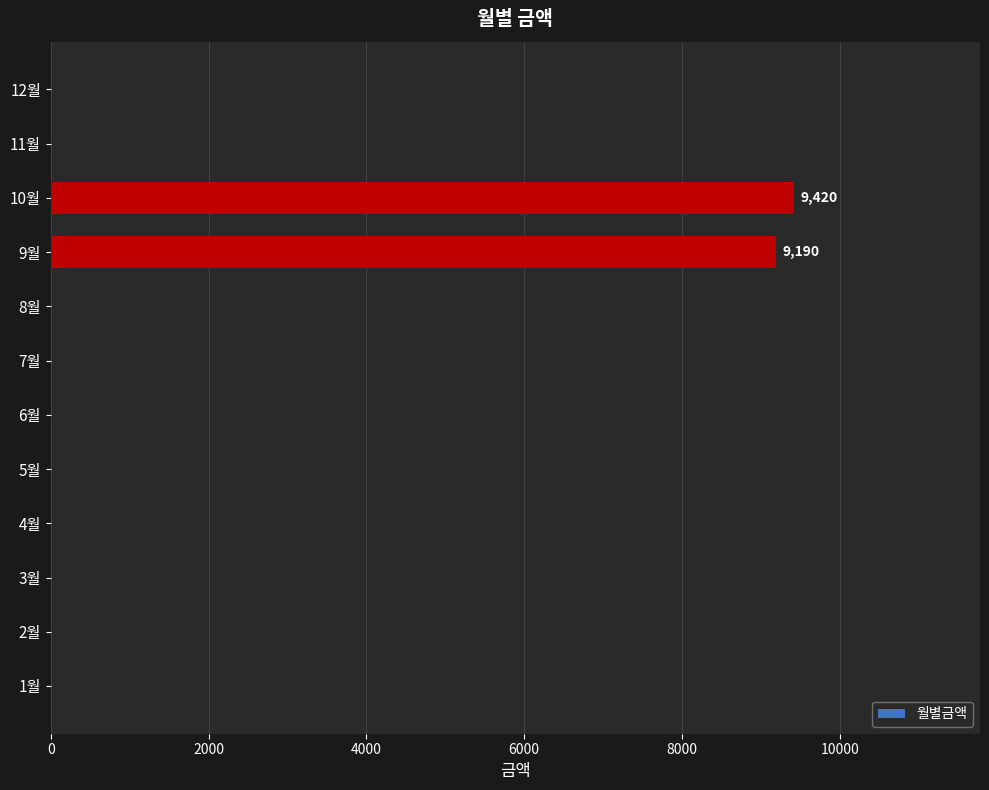

What is the greatest value displayed?

9420